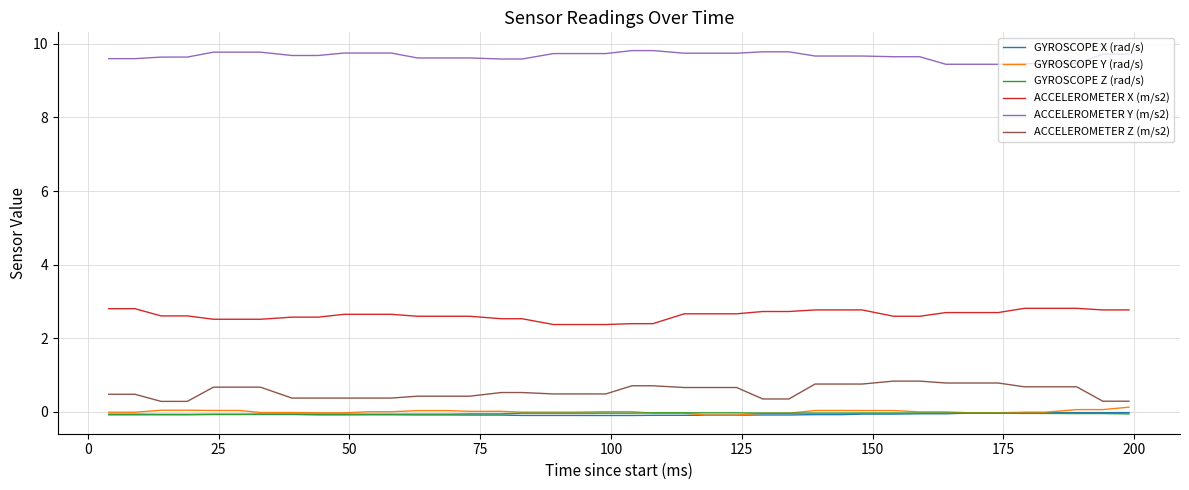

What is the maximum value shown in the chart?

9.8